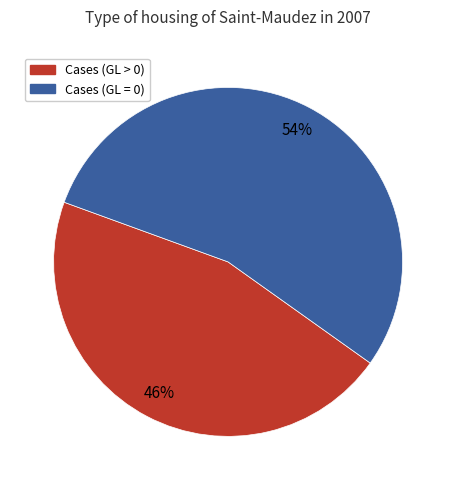

Is there any slice that represents more than half of the pie?

Yes